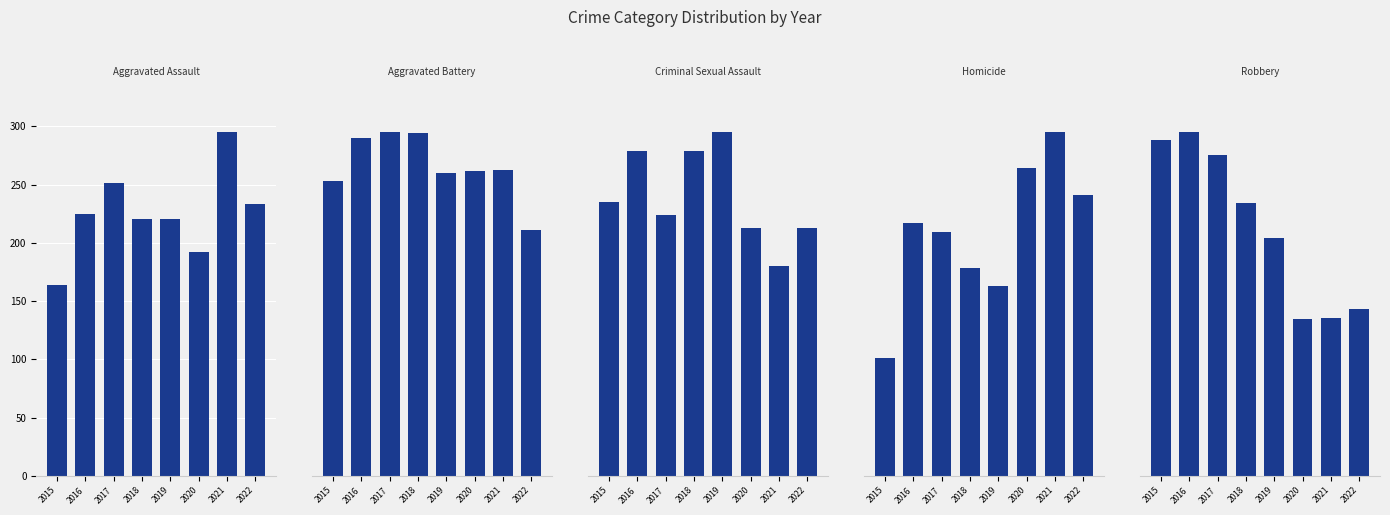

What is the average value of the Robbery series?

276